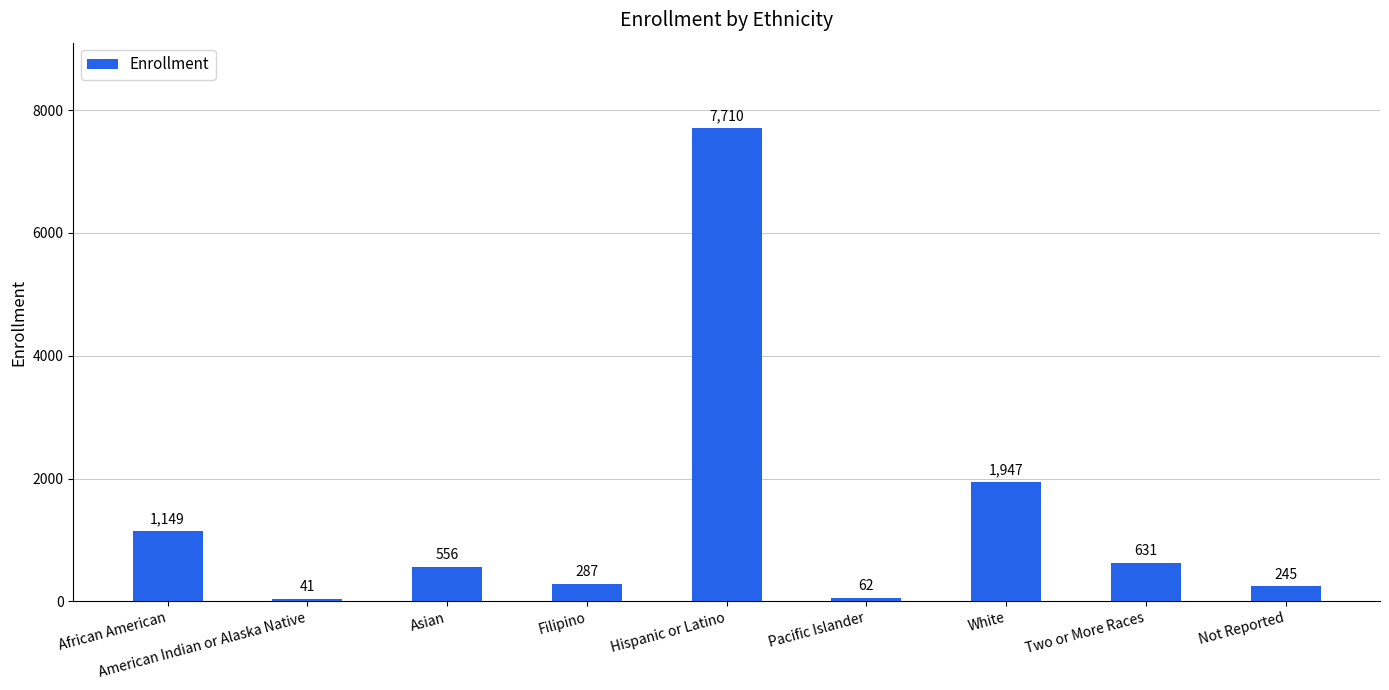

Reading right to left, what are all the values shown in this chart?

245	631	1947	62	7710	287	556	41	1149